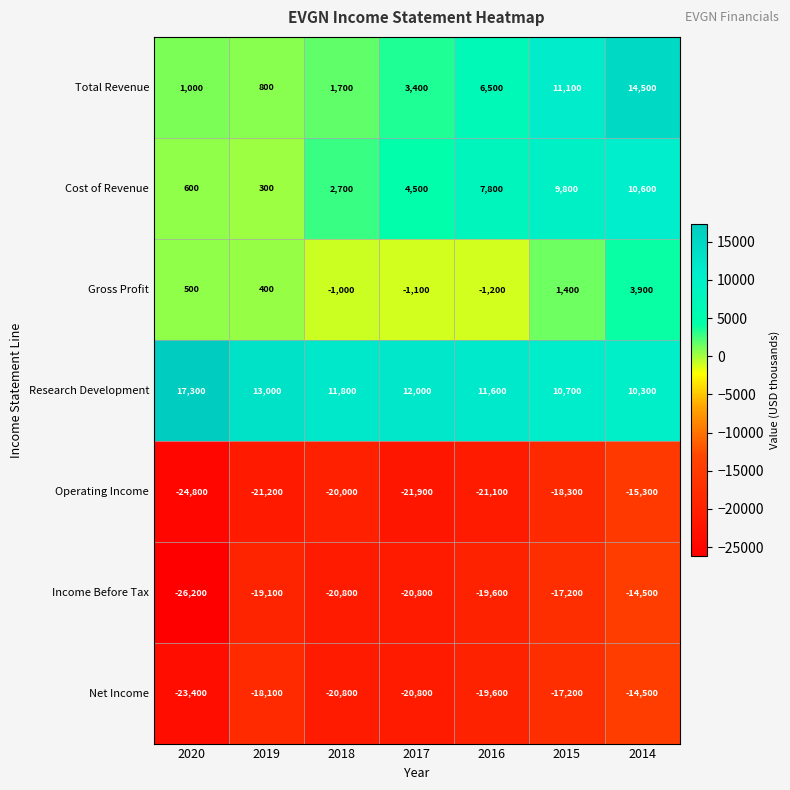

How many data points in Income Before Tax are above -19600?

3